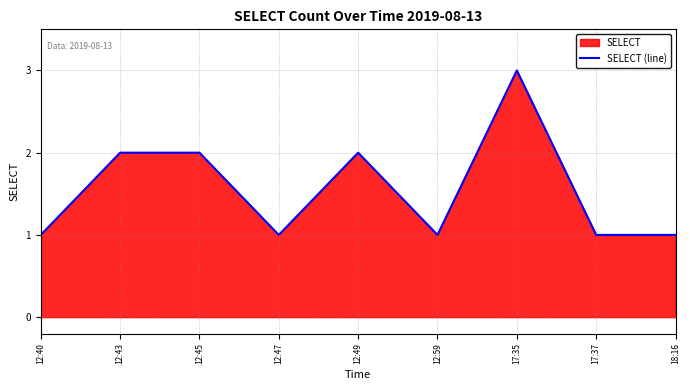

How many values are between 1 and 2?

8